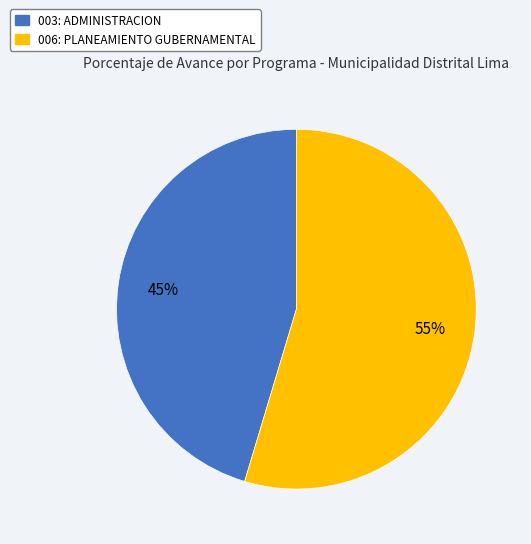

The 003: ADMINISTRACION slice represents 53% of the pie. True or false?

False